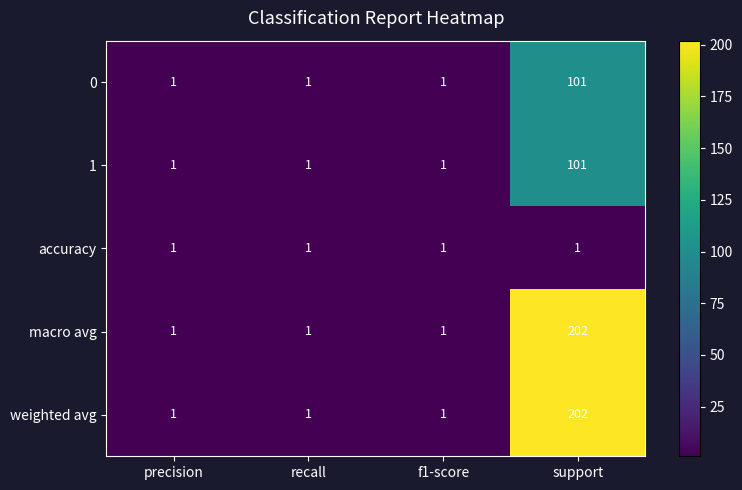

Is it true that 1 equals 138 at support?

False